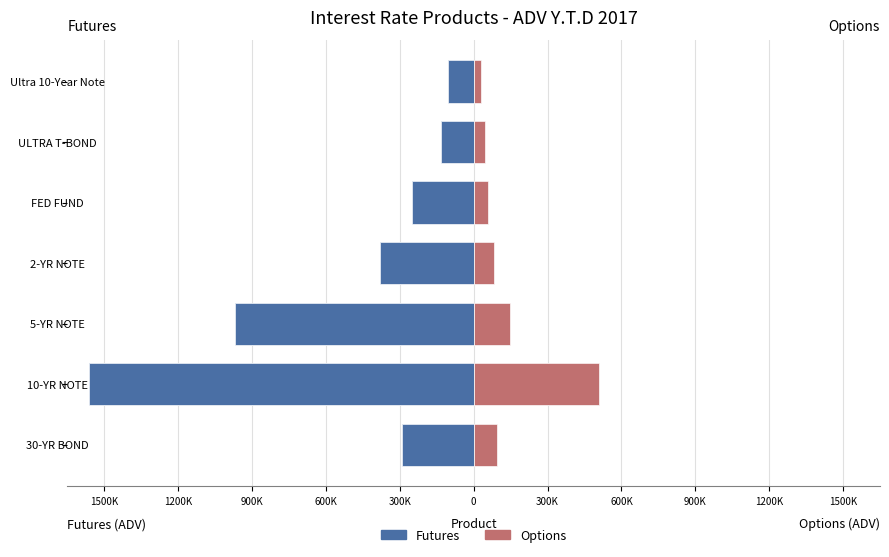

What is the value of the Options bar at the 2nd from the left?

509872